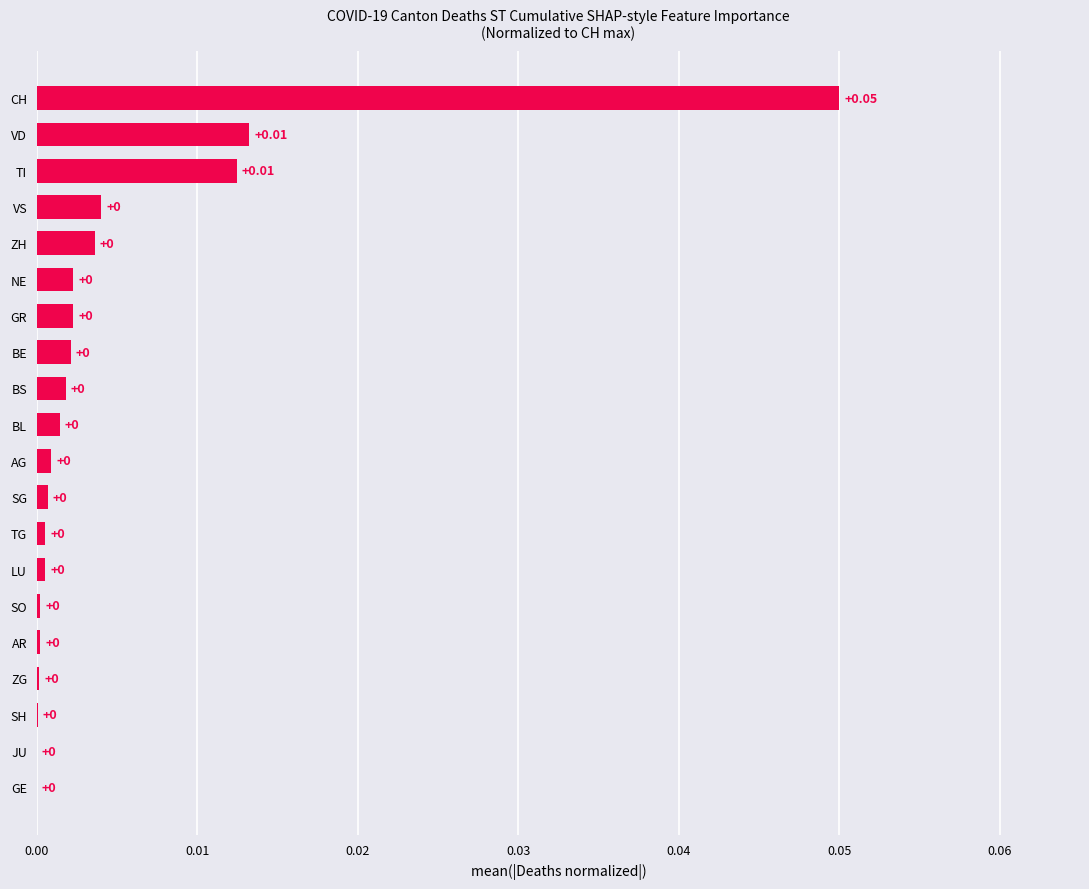

Which category has the highest value across all series?

CH